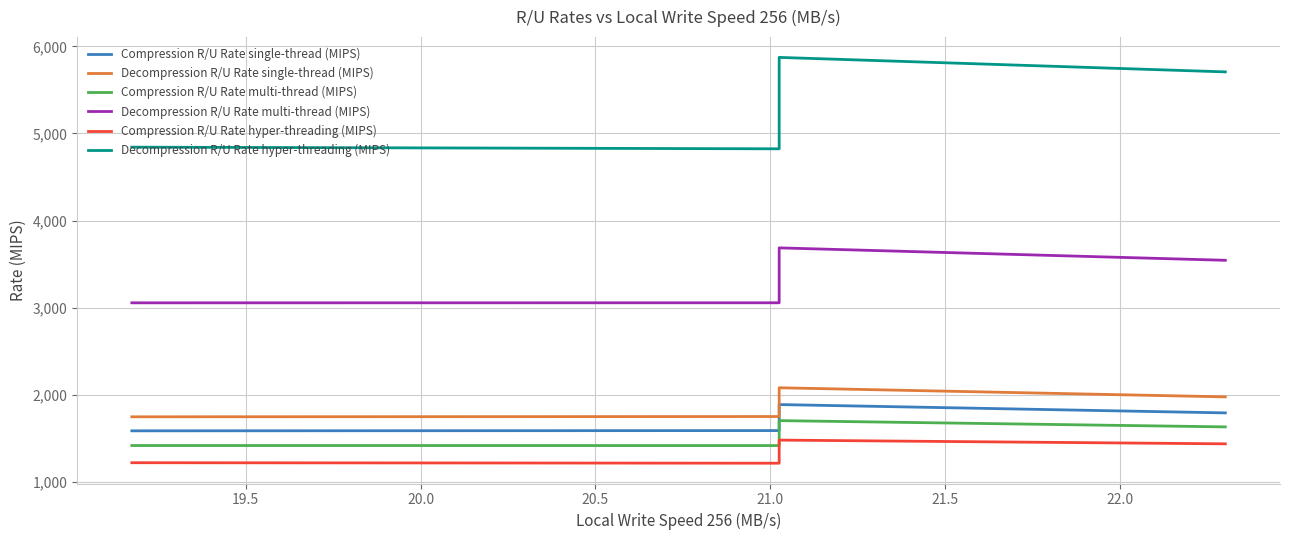

Which series has the largest total across all categories?

Decompression R/U Rate hyper-threading (MIPS)